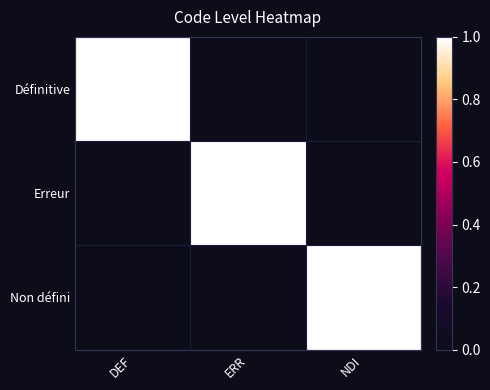

Reading right to left, transcribe all the data shown in this chart.

Définitive: NDI=0	ERR=0	DEF=1
Erreur: NDI=0	ERR=1	DEF=0
Non défini: NDI=1	ERR=0	DEF=0